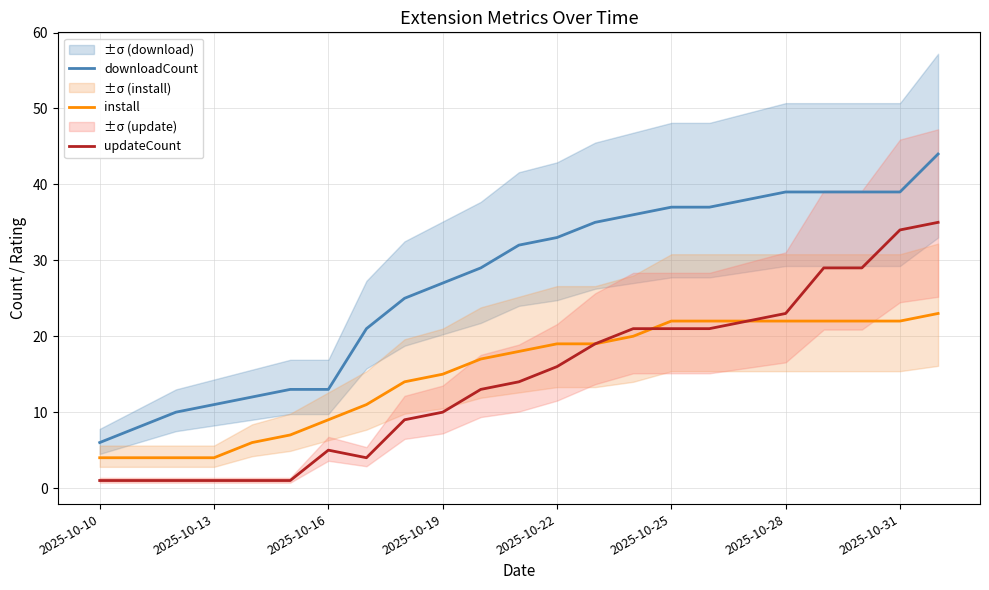

In updateCount, how many points are lower than both neighbors (excluding endpoints)?

1